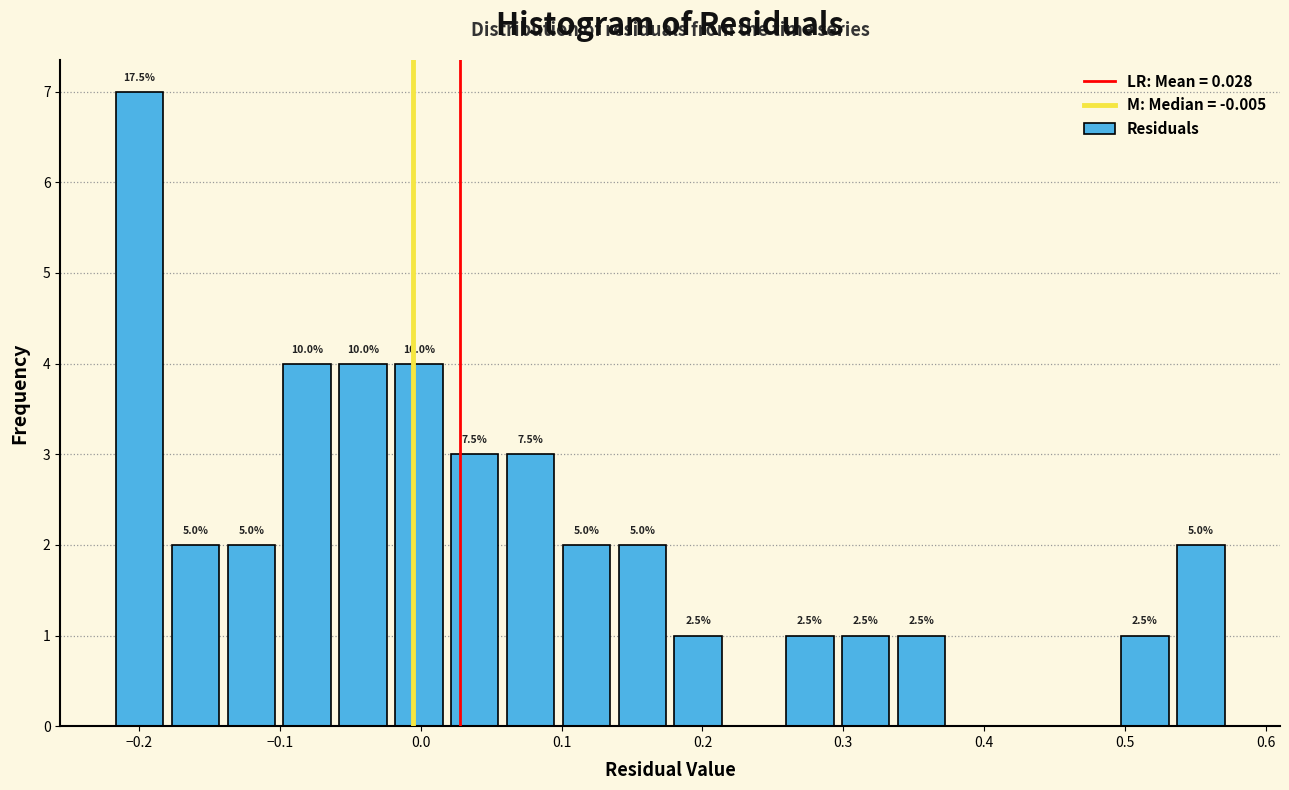

Read against the x-axis, roughly where is the centre of the tallest bar?

-0.20